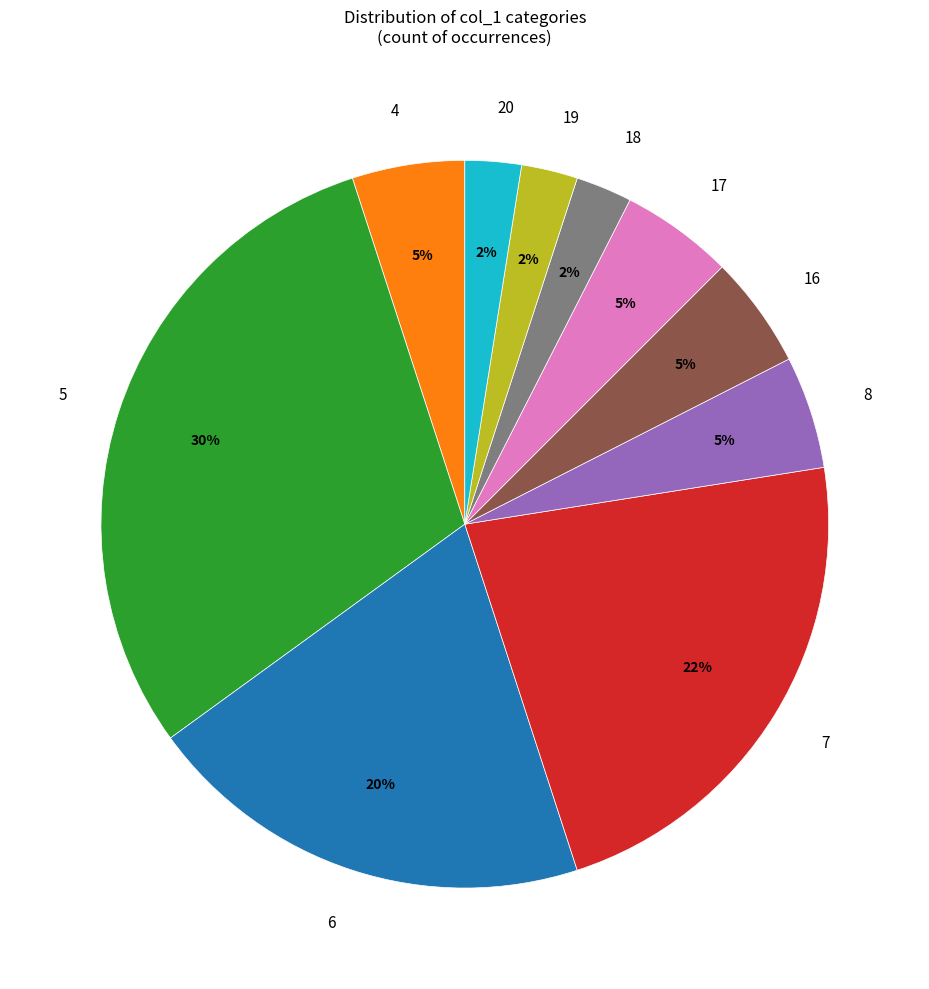

To the nearest percent, what is the difference between the 7 and 20 slice percentages?

20%